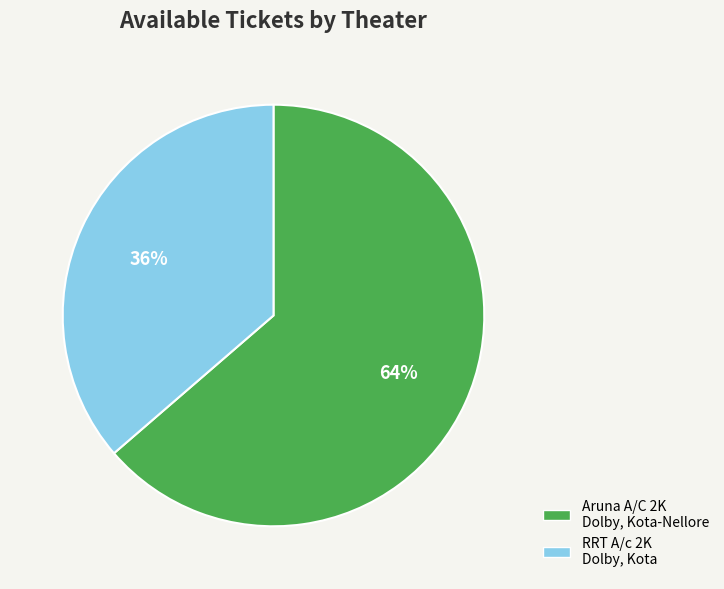

To the nearest percent, what portion does RRT A/c 2K Dolby, Kota represent?

36%